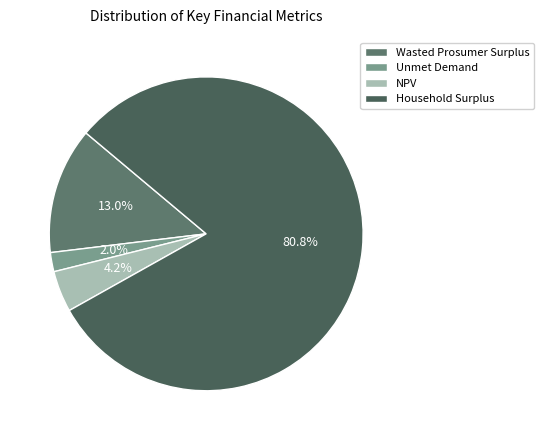

Rank the categories by value from highest to lowest.

Household Surplus, Wasted Prosumer Surplus, NPV, Unmet Demand